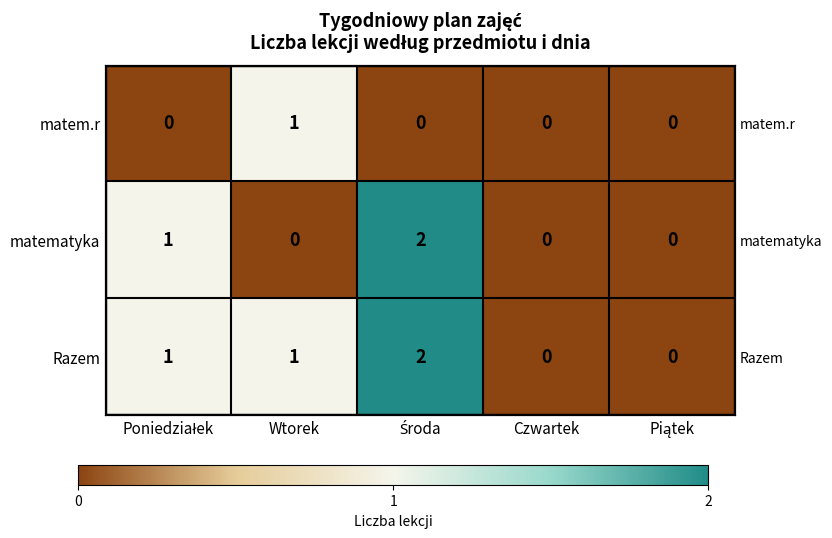

At which label does matematyka reach its minimum?

Wtorek